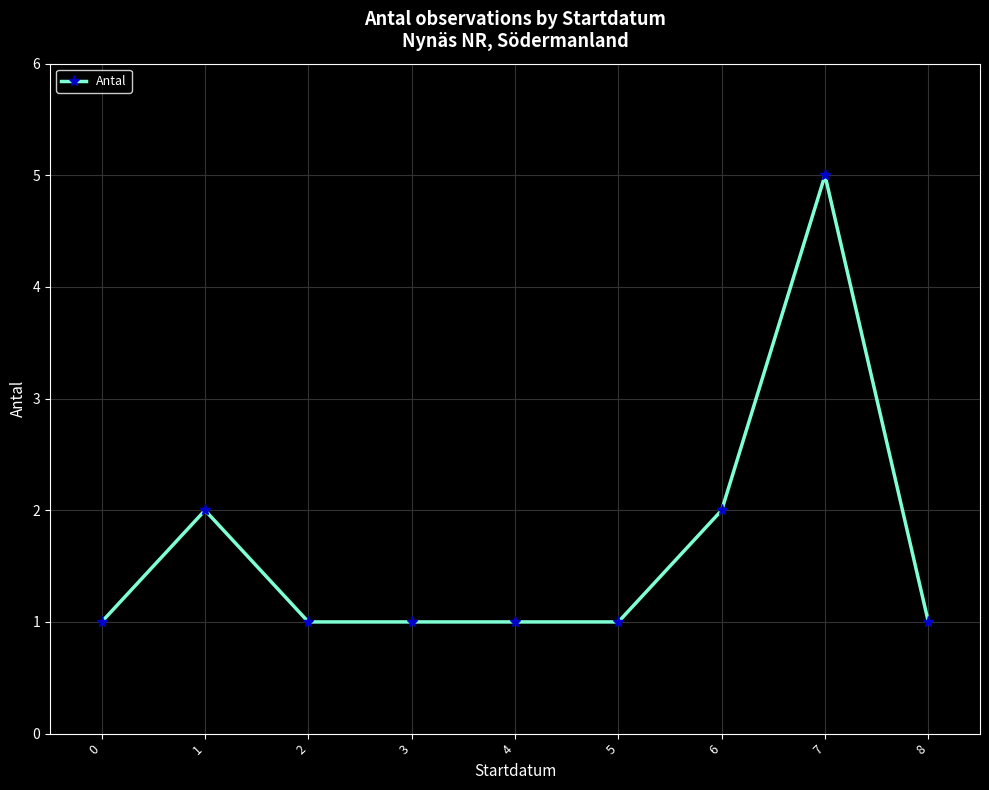

What is the change in value from 6 to 8?

-1